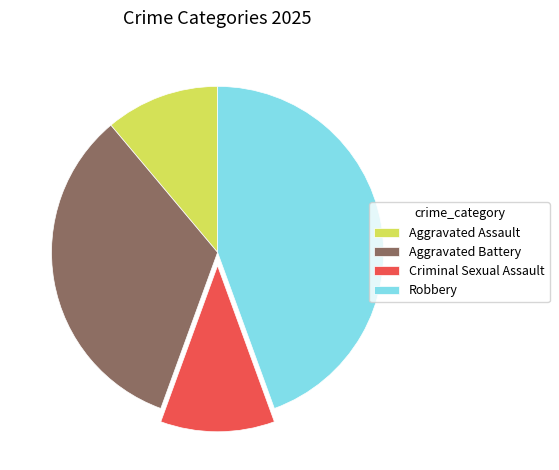

Which category has the biggest portion of the pie?

Robbery